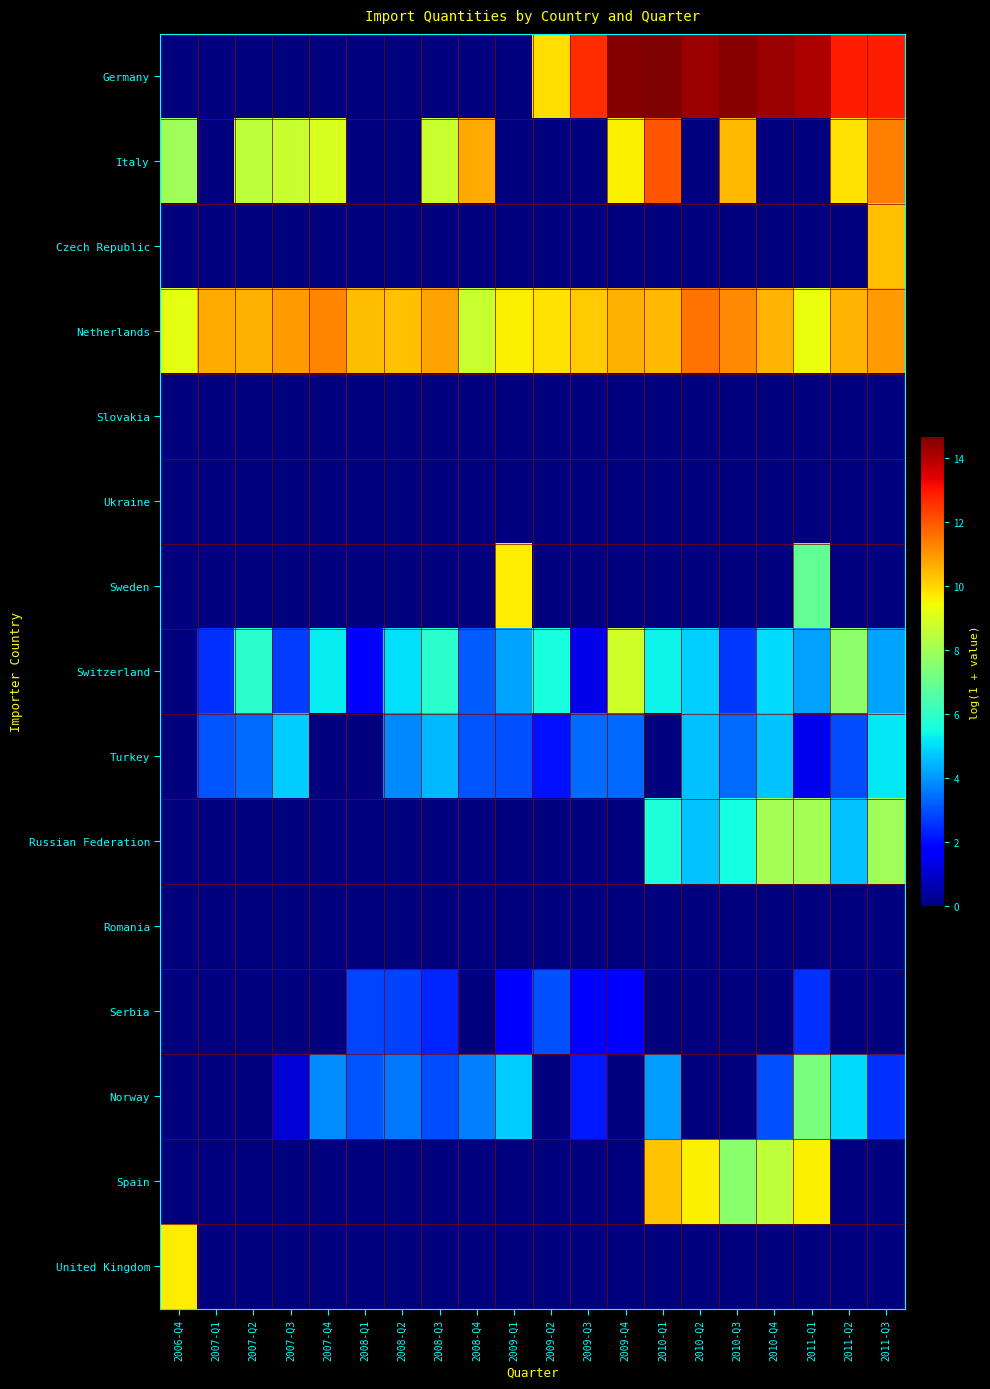

Reading right to left, transcribe all the data shown in this chart.

Germany: 2011-Q3=12.9	2011-Q2=12.9	2011-Q1=14.1	2010-Q4=14.3	2010-Q3=14.5	2010-Q2=14.3	2010-Q1=14.7	2009-Q4=14.6	2009-Q3=12.6	2009-Q2=9.9	2009-Q1=0.0	2008-Q4=0.0	2008-Q3=0.0	2008-Q2=0.0	2008-Q1=0.0	2007-Q4=0.0	2007-Q3=0.0	2007-Q2=0.0	2007-Q1=0.0	2006-Q4=0.0
Italy: 2011-Q3=11.4	2011-Q2=9.9	2011-Q1=0.0	2010-Q4=0.0	2010-Q3=10.4	2010-Q2=0.0	2010-Q1=12.0	2009-Q4=9.6	2009-Q3=0.0	2009-Q2=0.0	2009-Q1=0.0	2008-Q4=10.7	2008-Q3=8.7	2008-Q2=0.0	2008-Q1=0.0	2007-Q4=9.0	2007-Q3=8.7	2007-Q2=8.5	2007-Q1=0.0	2006-Q4=8.0
Czech Republic: 2011-Q3=10.4	2011-Q2=0.0	2011-Q1=0.0	2010-Q4=0.0	2010-Q3=0.0	2010-Q2=0.0	2010-Q1=0.0	2009-Q4=0.0	2009-Q3=0.0	2009-Q2=0.0	2009-Q1=0.0	2008-Q4=0.0	2008-Q3=0.0	2008-Q2=0.0	2008-Q1=0.0	2007-Q4=0.0	2007-Q3=0.0	2007-Q2=0.0	2007-Q1=0.0	2006-Q4=0.0
Netherlands: 2011-Q3=10.9	2011-Q2=10.5	2011-Q1=9.3	2010-Q4=10.5	2010-Q3=11.2	2010-Q2=11.5	2010-Q1=10.4	2009-Q4=10.6	2009-Q3=10.2	2009-Q2=9.9	2009-Q1=9.6	2008-Q4=8.7	2008-Q3=10.8	2008-Q2=10.3	2008-Q1=10.4	2007-Q4=11.3	2007-Q3=10.9	2007-Q2=10.6	2007-Q1=10.7	2006-Q4=9.2
Slovakia: 2011-Q3=0.0	2011-Q2=0.0	2011-Q1=0.0	2010-Q4=0.0	2010-Q3=0.0	2010-Q2=0.0	2010-Q1=0.0	2009-Q4=0.0	2009-Q3=0.0	2009-Q2=0.0	2009-Q1=0.0	2008-Q4=0.0	2008-Q3=0.0	2008-Q2=0.0	2008-Q1=0.0	2007-Q4=0.0	2007-Q3=0.0	2007-Q2=0.0	2007-Q1=0.0	2006-Q4=0.0
Ukraine: 2011-Q3=0.0	2011-Q2=0.0	2011-Q1=0.0	2010-Q4=0.0	2010-Q3=0.0	2010-Q2=0.0	2010-Q1=0.0	2009-Q4=0.0	2009-Q3=0.0	2009-Q2=0.0	2009-Q1=0.0	2008-Q4=0.0	2008-Q3=0.0	2008-Q2=0.0	2008-Q1=0.0	2007-Q4=0.0	2007-Q3=0.0	2007-Q2=0.0	2007-Q1=0.0	2006-Q4=0.0
Sweden: 2011-Q3=0.0	2011-Q2=0.0	2011-Q1=6.9	2010-Q4=0.0	2010-Q3=0.0	2010-Q2=0.0	2010-Q1=0.0	2009-Q4=0.0	2009-Q3=0.0	2009-Q2=0.0	2009-Q1=9.7	2008-Q4=0.0	2008-Q3=0.0	2008-Q2=0.0	2008-Q1=0.0	2007-Q4=0.0	2007-Q3=0.0	2007-Q2=0.0	2007-Q1=0.0	2006-Q4=0.0
Switzerland: 2011-Q3=4.2	2011-Q2=7.6	2011-Q1=4.1	2010-Q4=5.0	2010-Q3=2.6	2010-Q2=4.9	2010-Q1=5.4	2009-Q4=8.8	2009-Q3=1.4	2009-Q2=5.6	2009-Q1=4.2	2008-Q4=3.2	2008-Q3=5.9	2008-Q2=5.1	2008-Q1=1.6	2007-Q4=5.3	2007-Q3=2.7	2007-Q2=5.9	2007-Q1=2.6	2006-Q4=0.0
Turkey: 2011-Q3=5.2	2011-Q2=2.9	2011-Q1=1.4	2010-Q4=4.6	2010-Q3=3.4	2010-Q2=4.6	2010-Q1=0.0	2009-Q4=3.3	2009-Q3=3.4	2009-Q2=2.1	2009-Q1=3.0	2008-Q4=3.1	2008-Q3=4.5	2008-Q2=3.8	2008-Q1=0.0	2007-Q4=0.0	2007-Q3=4.8	2007-Q2=3.4	2007-Q1=3.0	2006-Q4=0.0
Russian Federation: 2011-Q3=8.0	2011-Q2=4.6	2011-Q1=8.1	2010-Q4=8.1	2010-Q3=5.5	2010-Q2=4.7	2010-Q1=5.6	2009-Q4=0.0	2009-Q3=0.0	2009-Q2=0.0	2009-Q1=0.0	2008-Q4=0.0	2008-Q3=0.0	2008-Q2=0.0	2008-Q1=0.0	2007-Q4=0.0	2007-Q3=0.0	2007-Q2=0.0	2007-Q1=0.0	2006-Q4=0.0
Romania: 2011-Q3=0.0	2011-Q2=0.0	2011-Q1=0.0	2010-Q4=0.0	2010-Q3=0.0	2010-Q2=0.0	2010-Q1=0.0	2009-Q4=0.0	2009-Q3=0.0	2009-Q2=0.0	2009-Q1=0.0	2008-Q4=0.0	2008-Q3=0.0	2008-Q2=0.0	2008-Q1=0.0	2007-Q4=0.0	2007-Q3=0.0	2007-Q2=0.0	2007-Q1=0.0	2006-Q4=0.0
Serbia: 2011-Q3=0.0	2011-Q2=0.0	2011-Q1=2.6	2010-Q4=0.0	2010-Q3=0.0	2010-Q2=0.0	2010-Q1=0.0	2009-Q4=1.8	2009-Q3=1.8	2009-Q2=3.0	2009-Q1=1.8	2008-Q4=0.0	2008-Q3=2.4	2008-Q2=2.8	2008-Q1=2.8	2007-Q4=0.0	2007-Q3=0.0	2007-Q2=0.0	2007-Q1=0.0	2006-Q4=0.0
Norway: 2011-Q3=2.6	2011-Q2=5.0	2011-Q1=7.3	2010-Q4=3.0	2010-Q3=0.0	2010-Q2=0.0	2010-Q1=4.1	2009-Q4=0.0	2009-Q3=2.2	2009-Q2=0.0	2009-Q1=4.8	2008-Q4=3.7	2008-Q3=2.9	2008-Q2=3.6	2008-Q1=3.0	2007-Q4=3.9	2007-Q3=1.1	2007-Q2=0.0	2007-Q1=0.0	2006-Q4=0.0
Spain: 2011-Q3=0.0	2011-Q2=0.0	2011-Q1=9.6	2010-Q4=8.5	2010-Q3=7.6	2010-Q2=9.6	2010-Q1=10.3	2009-Q4=0.0	2009-Q3=0.0	2009-Q2=0.0	2009-Q1=0.0	2008-Q4=0.0	2008-Q3=0.0	2008-Q2=0.0	2008-Q1=0.0	2007-Q4=0.0	2007-Q3=0.0	2007-Q2=0.0	2007-Q1=0.0	2006-Q4=0.0
United Kingdom: 2011-Q3=0.0	2011-Q2=0.0	2011-Q1=0.0	2010-Q4=0.0	2010-Q3=0.0	2010-Q2=0.0	2010-Q1=0.0	2009-Q4=0.0	2009-Q3=0.0	2009-Q2=0.0	2009-Q1=0.0	2008-Q4=0.0	2008-Q3=0.0	2008-Q2=0.0	2008-Q1=0.0	2007-Q4=0.0	2007-Q3=0.0	2007-Q2=0.0	2007-Q1=0.0	2006-Q4=9.7